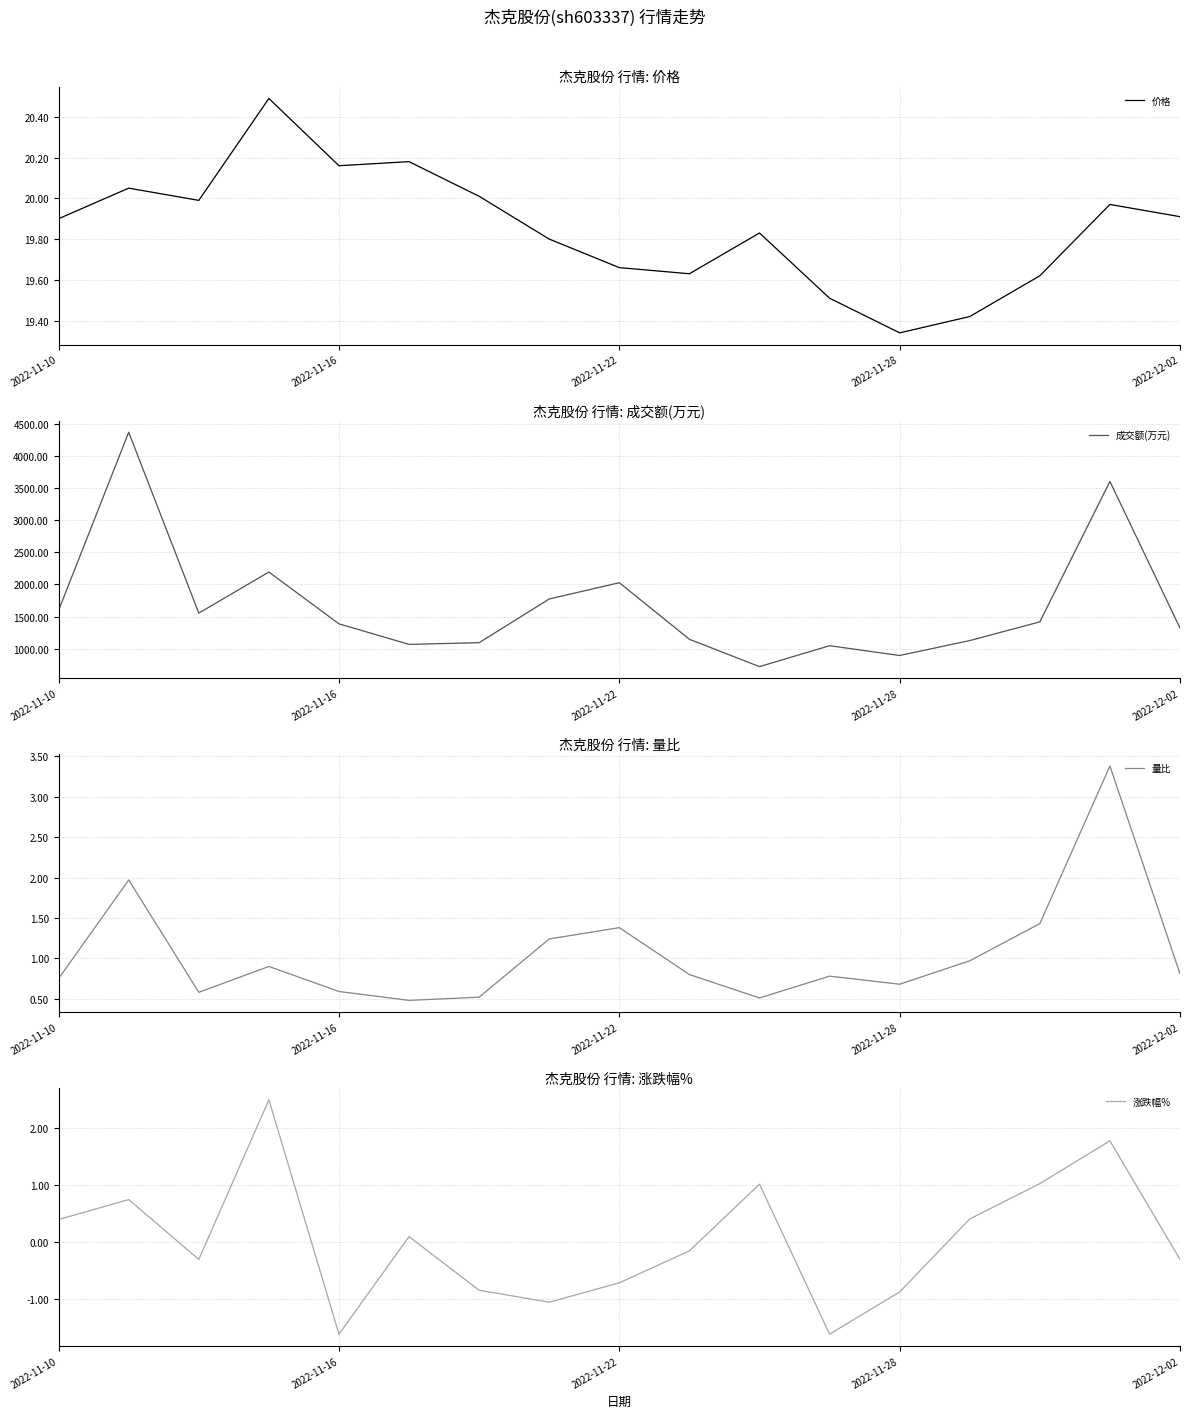

How many interior local valleys does the 涨跌幅% series have?

4